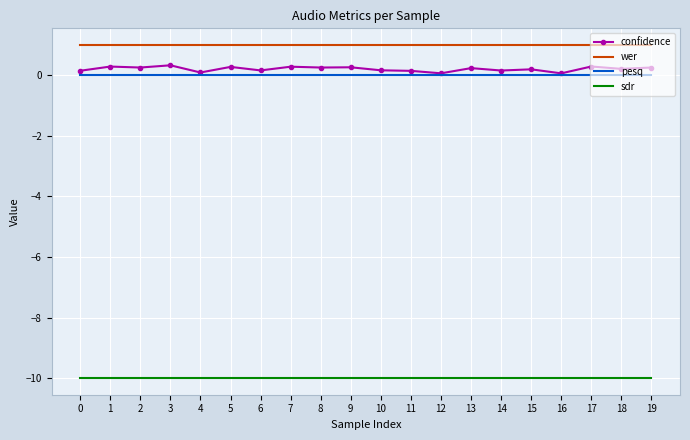

What is the total value across all series at 17?

-8.7